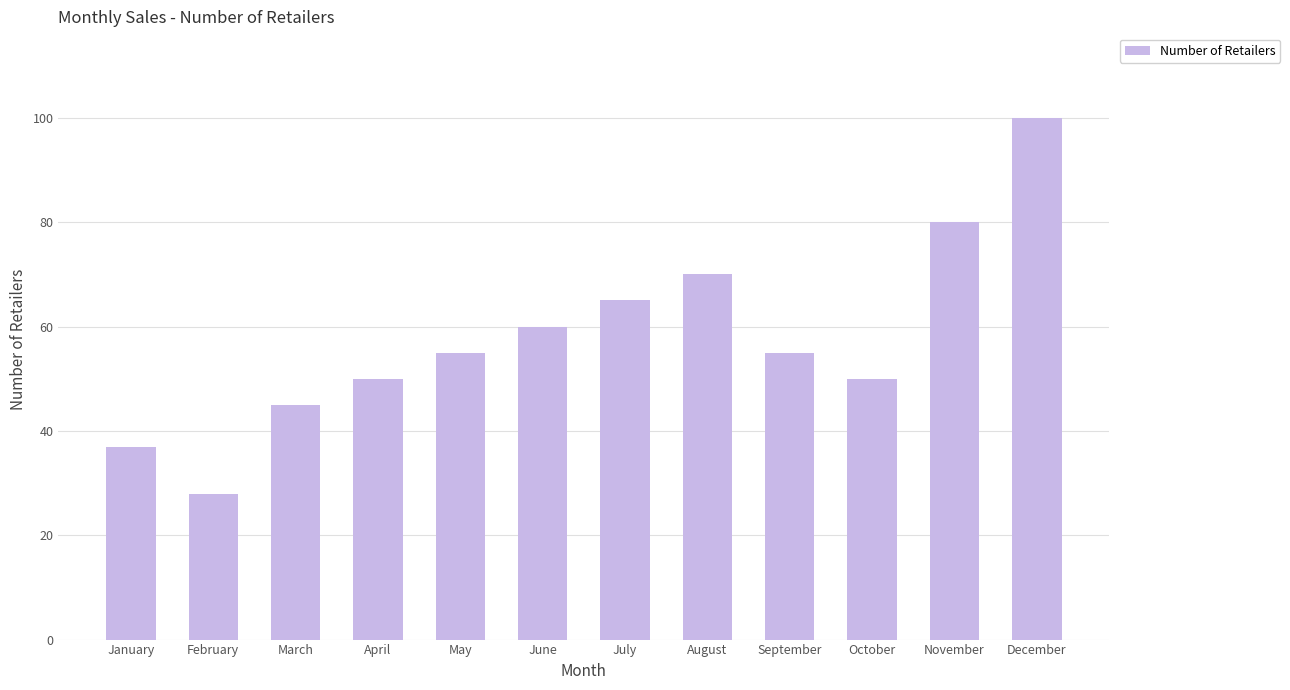

At which label is the value closest to 64?

July